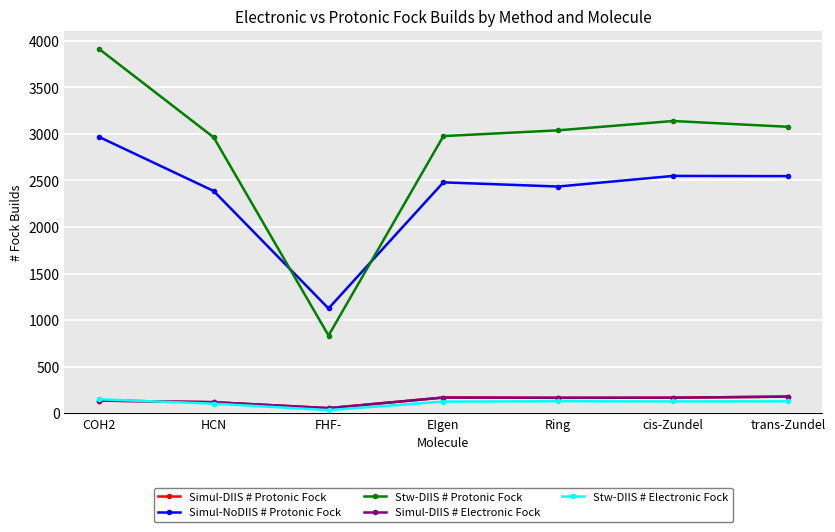

True or false: Simul-DIIS # Electronic Fock and Stw-DIIS # Protonic Fock cross at least once.

False